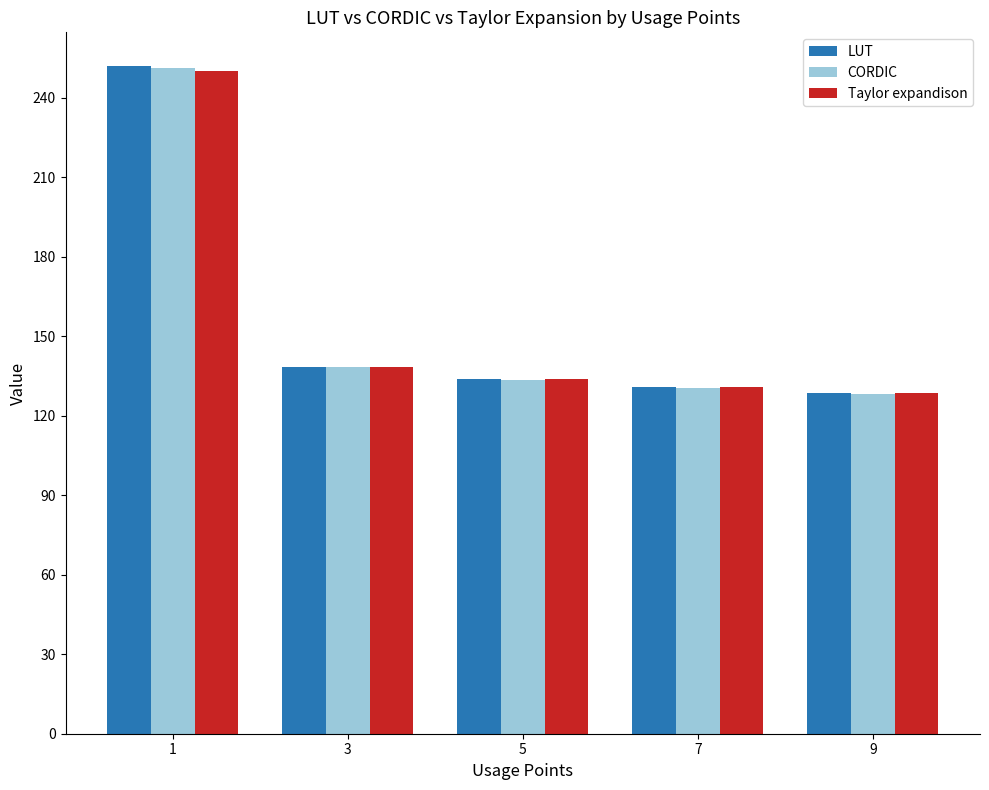

At which category is the sum across all series the highest?

1